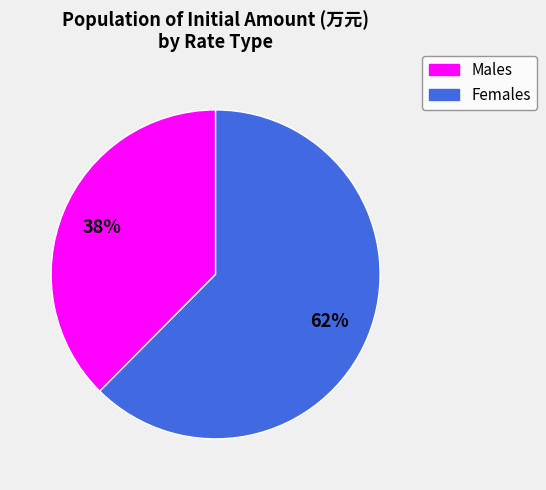

Is there a majority slice in this chart?

Yes